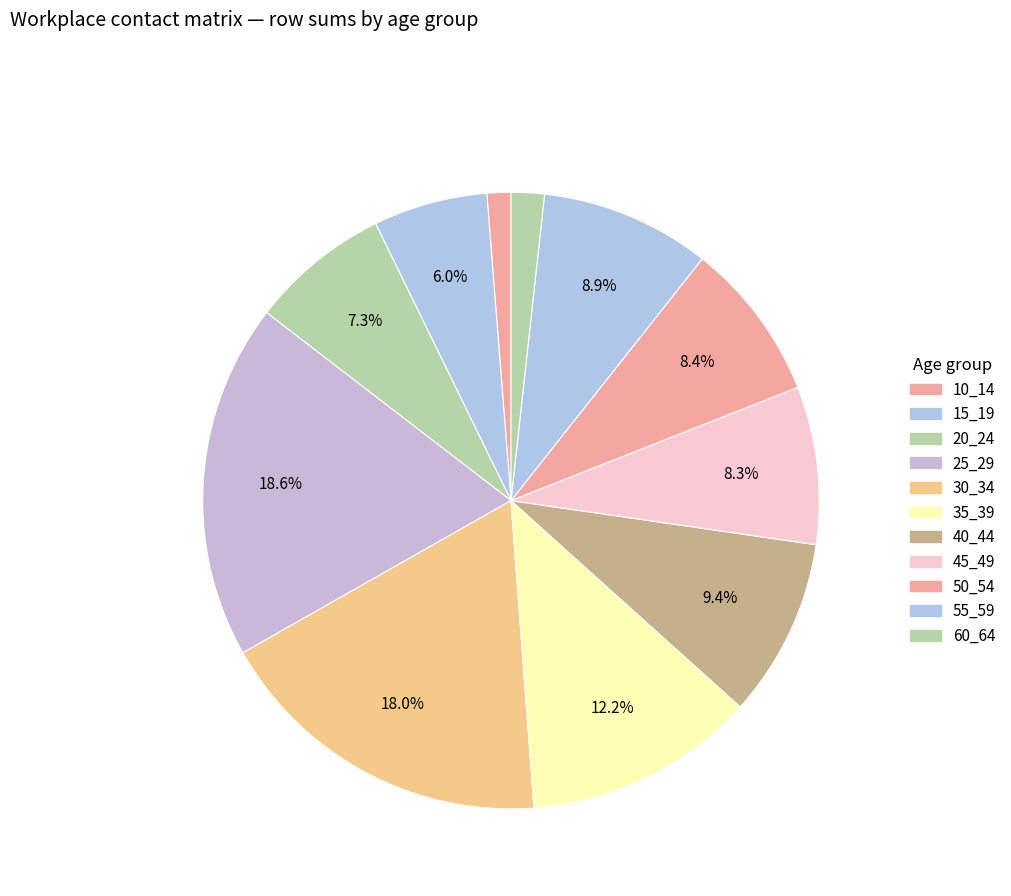

How many slices are in this pie chart?

11